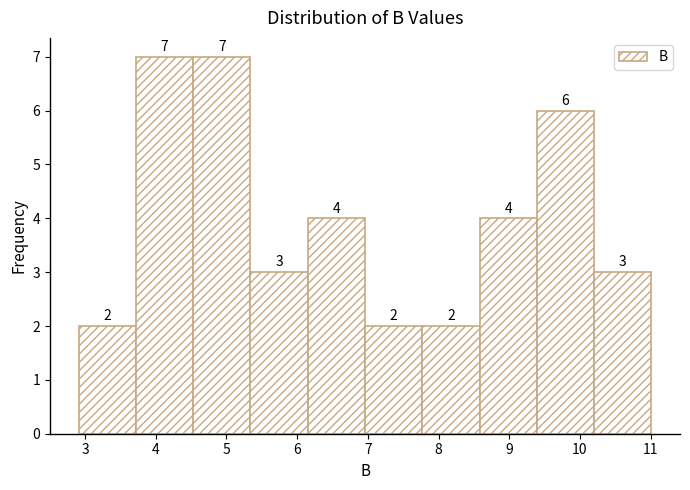

Reading left to right, transcribe this chart: for each bar, give the range it covers on the x-axis and its height. The bar edges are not printed on the chart, so give them approximately, as read against the axis.

2.91 to 3.72: 2
3.72 to 4.53: 7
4.53 to 5.34: 7
5.34 to 6.15: 3
6.15 to 6.96: 4
6.96 to 7.77: 2
7.77 to 8.58: 2
8.58 to 9.39: 4
9.39 to 10.20: 6
10.20 to 11.01: 3